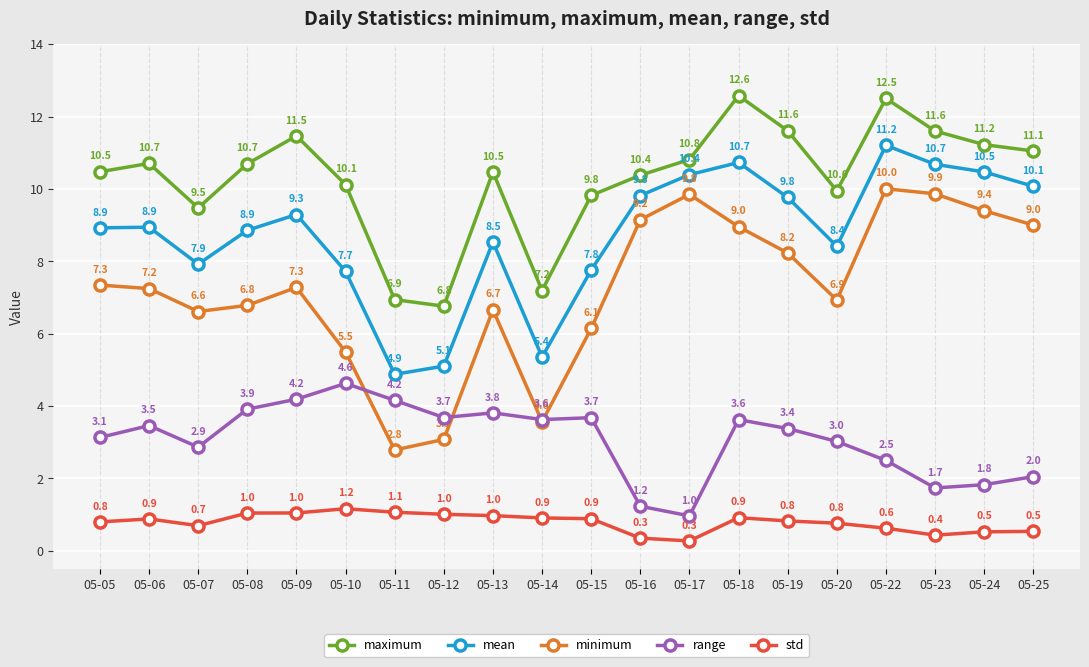

Reading left to right, list all the values displayed in this chart.

maximum: 10.5	10.7	9.5	10.7	11.5	10.1	6.9	6.8	10.5	7.2	9.8	10.4	10.8	12.6	11.6	10.0	12.5	11.6	11.2	11.1
mean: 8.9	8.9	7.9	8.9	9.3	7.7	4.9	5.1	8.5	5.4	7.8	9.8	10.4	10.7	9.8	8.4	11.2	10.7	10.5	10.1
minimum: 7.3	7.2	6.6	6.8	7.3	5.5	2.8	3.1	6.7	3.6	6.1	9.2	9.8	9.0	8.2	6.9	10.0	9.9	9.4	9.0
range: 3.1	3.5	2.9	3.9	4.2	4.6	4.2	3.7	3.8	3.6	3.7	1.2	1.0	3.6	3.4	3.0	2.5	1.7	1.8	2.0
std: 0.8	0.9	0.7	1.0	1.0	1.2	1.1	1.0	1.0	0.9	0.9	0.3	0.3	0.9	0.8	0.8	0.6	0.4	0.5	0.5